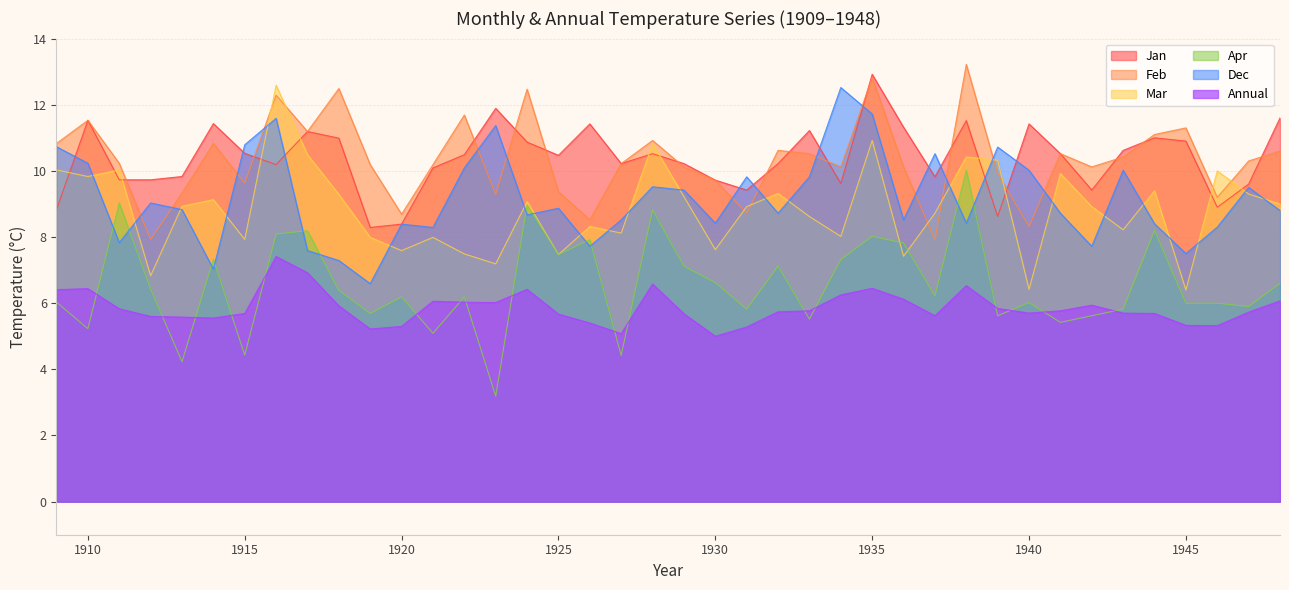

What is the sum of the Dec values at 1929 and 1925?

18.3